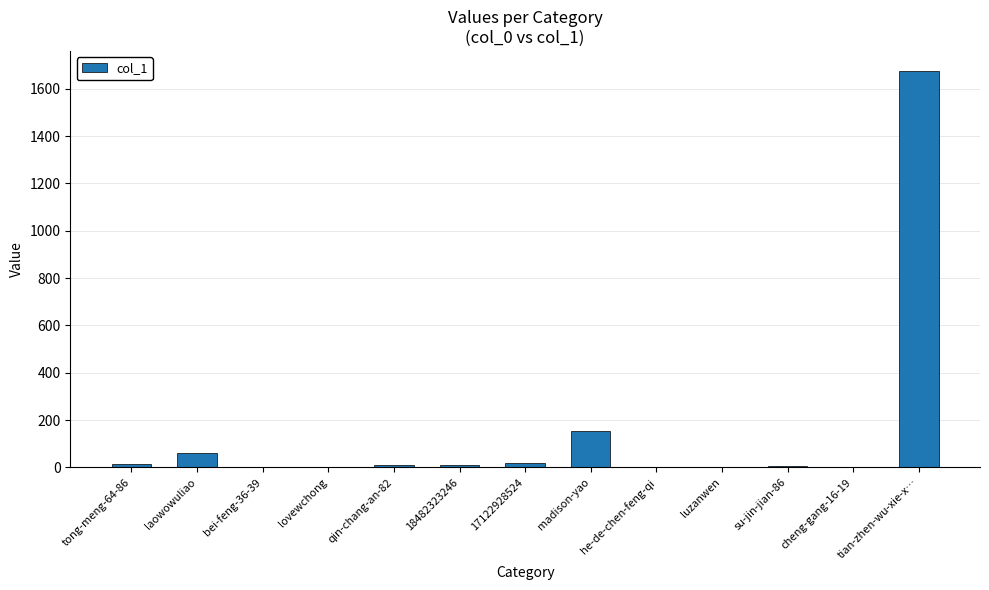

Where does the data first go above 9?

tong-meng-64-86